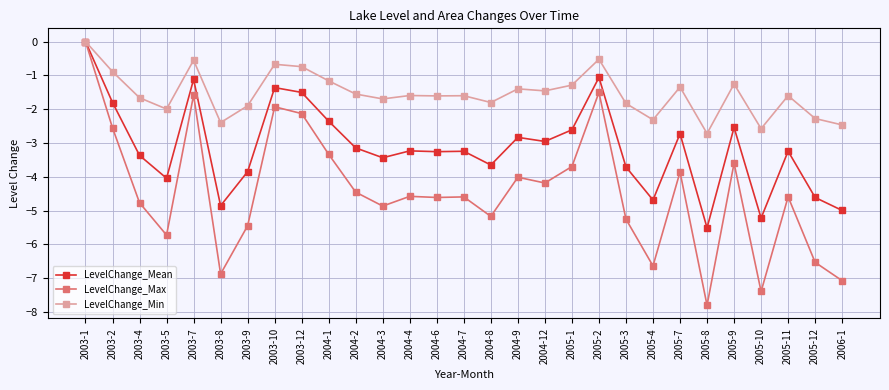

At which label does LevelChange_Max reach its peak?

2003-1